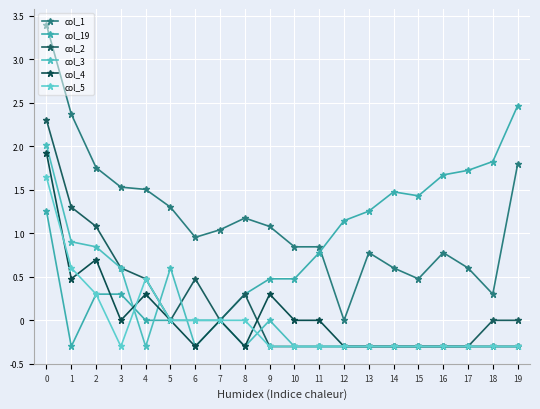

What is the difference between the highest and lowest values at 0?

2.1